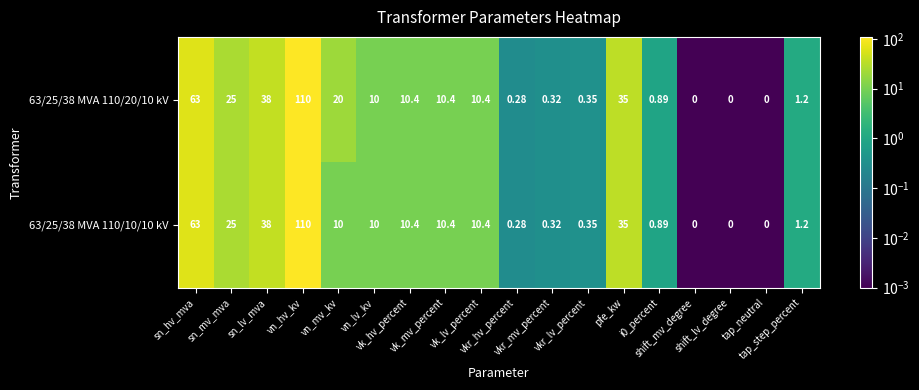

Count the number of data series in this chart.

2